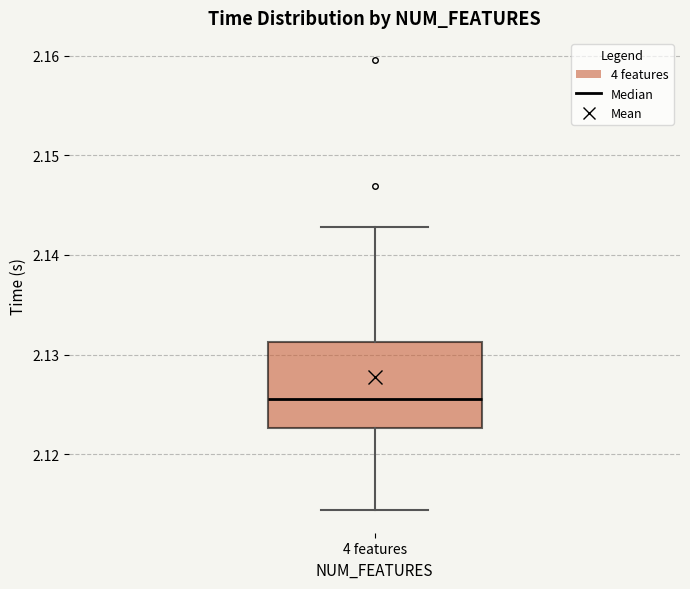

Read this box plot against the y-axis: the position of the median line, the range covered by the box, and the ends of both whiskers. The values are not printed on the chart, so give them approximately, as read against the axis.

median 2.126, box 2.123 to 2.131, whiskers 2.114 to 2.143